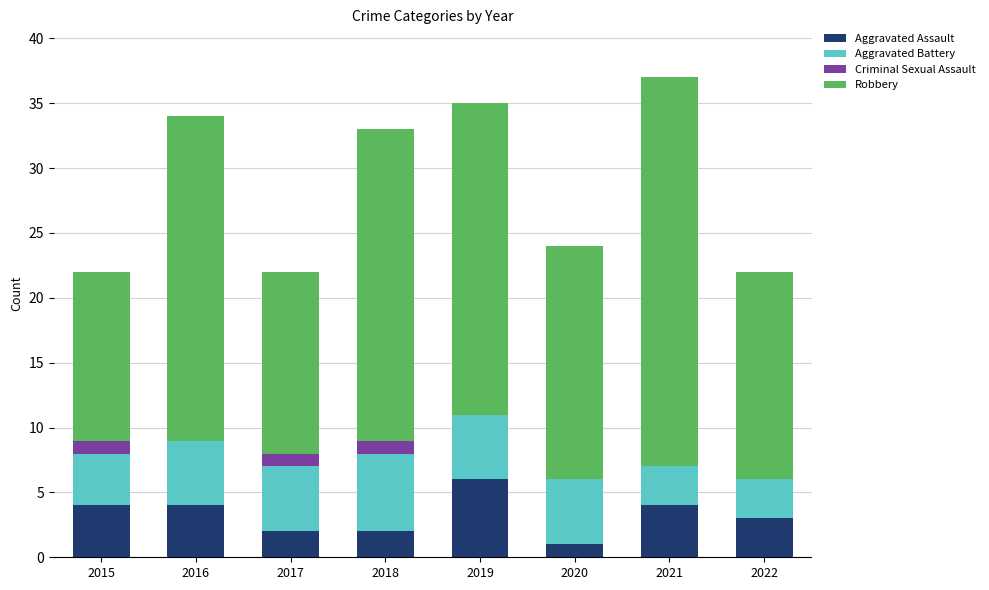

What is the total value across all series at 2016?

34